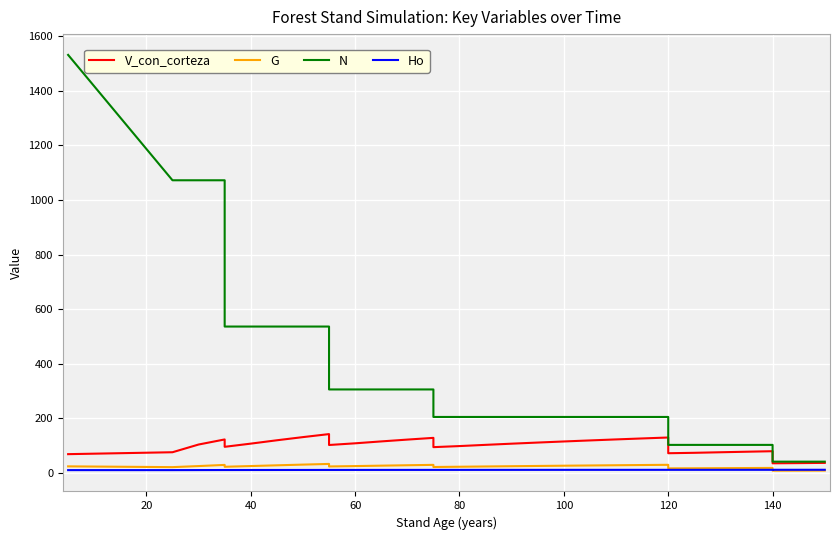

List the series in order of their peak value, highest first.

N, V_con_corteza, G, Ho